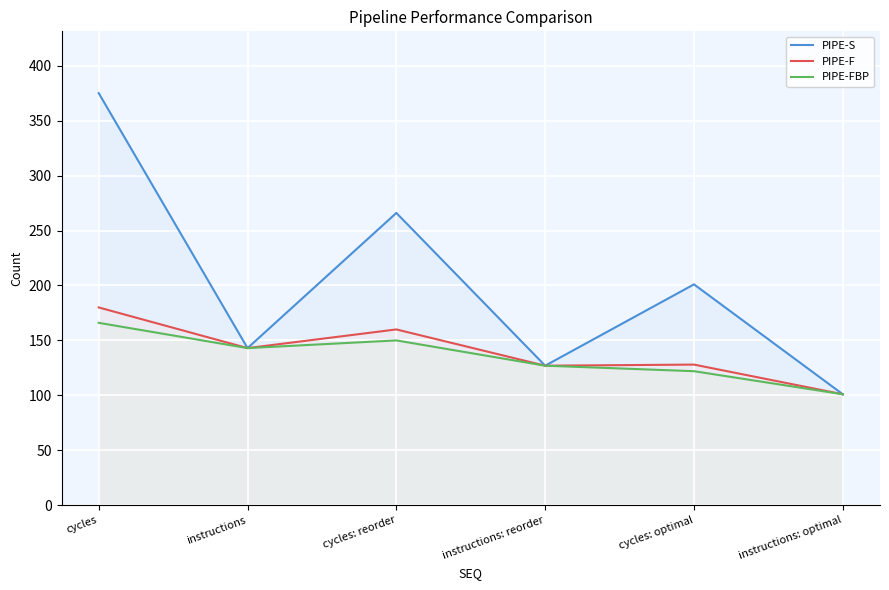

How many distinct data groups are displayed?

3